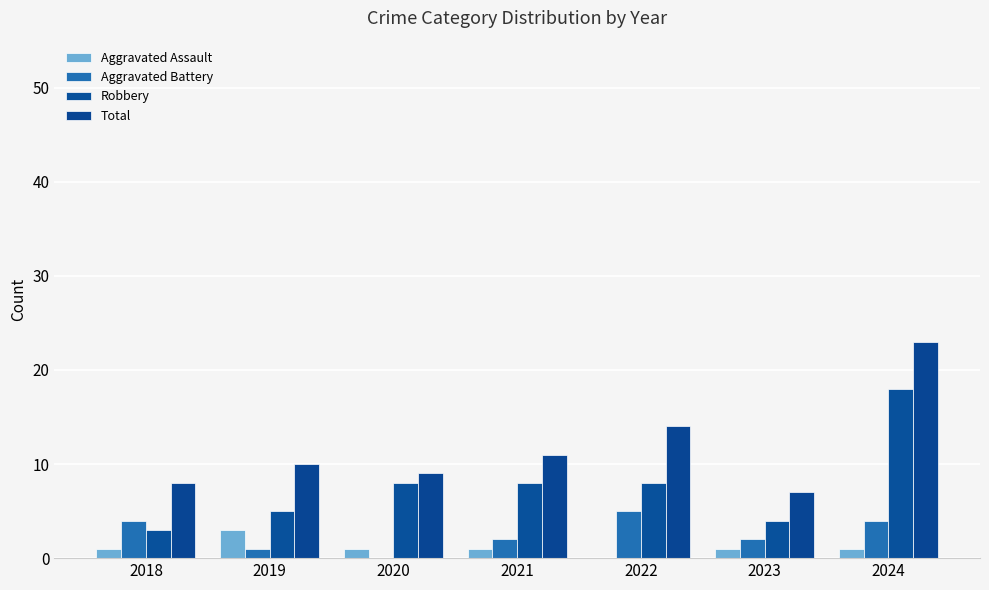

Reading right to left, extract all data points from this chart.

Aggravated Assault: 2024=1	2023=1	2022=0	2021=1	2020=1	2019=3	2018=1
Aggravated Battery: 2024=4	2023=2	2022=5	2021=2	2020=0	2019=1	2018=4
Robbery: 2024=18	2023=4	2022=8	2021=8	2020=8	2019=5	2018=3
Total: 2024=23	2023=7	2022=14	2021=11	2020=9	2019=10	2018=8